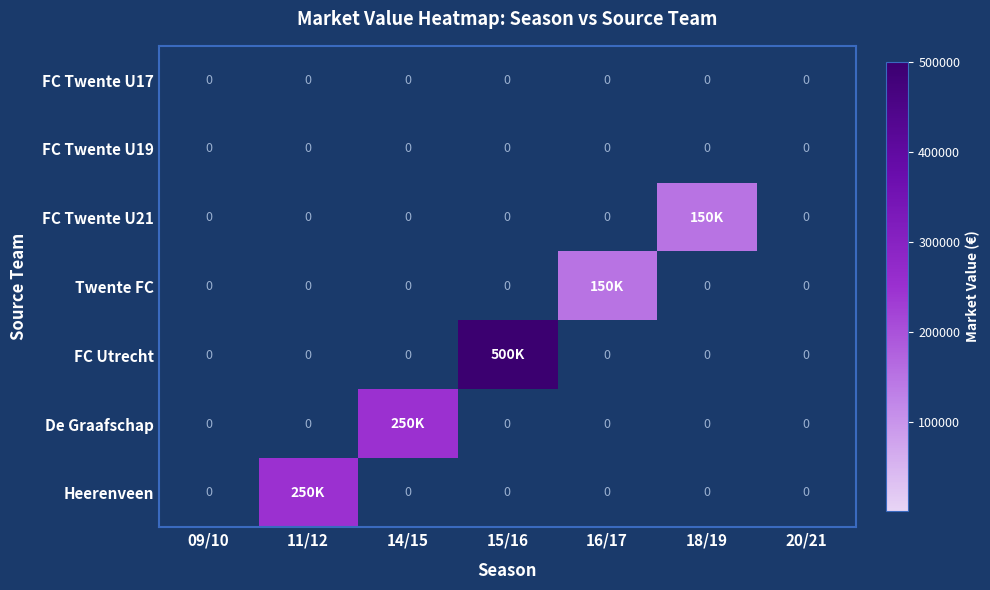

At which label is Twente FC closest to 75000?

09/10